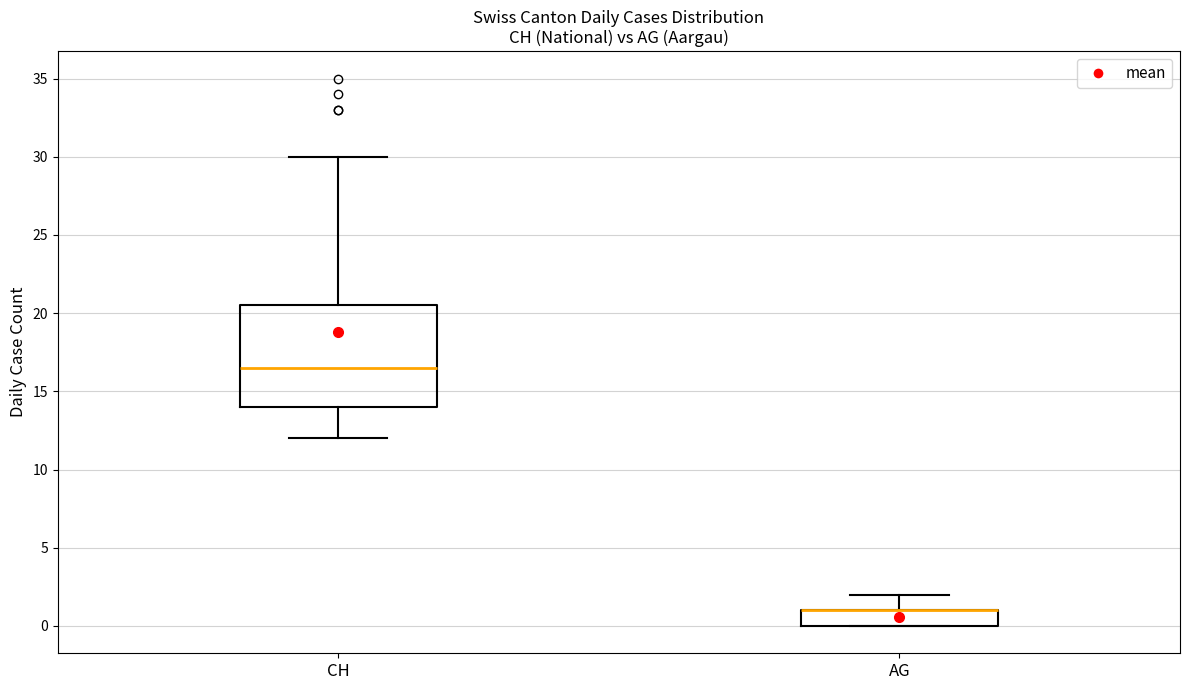

Which box is the tallest, from its lower edge to its upper edge?

CH